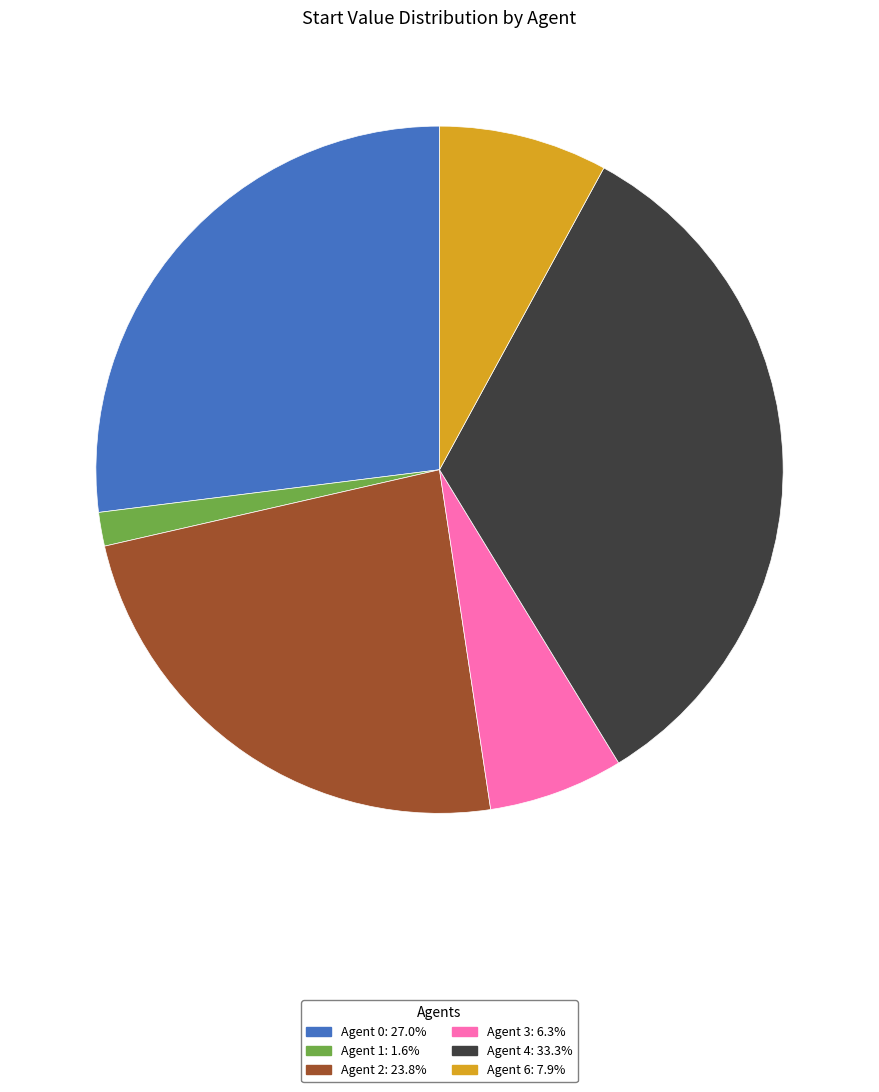

Is there a majority slice in this chart?

No